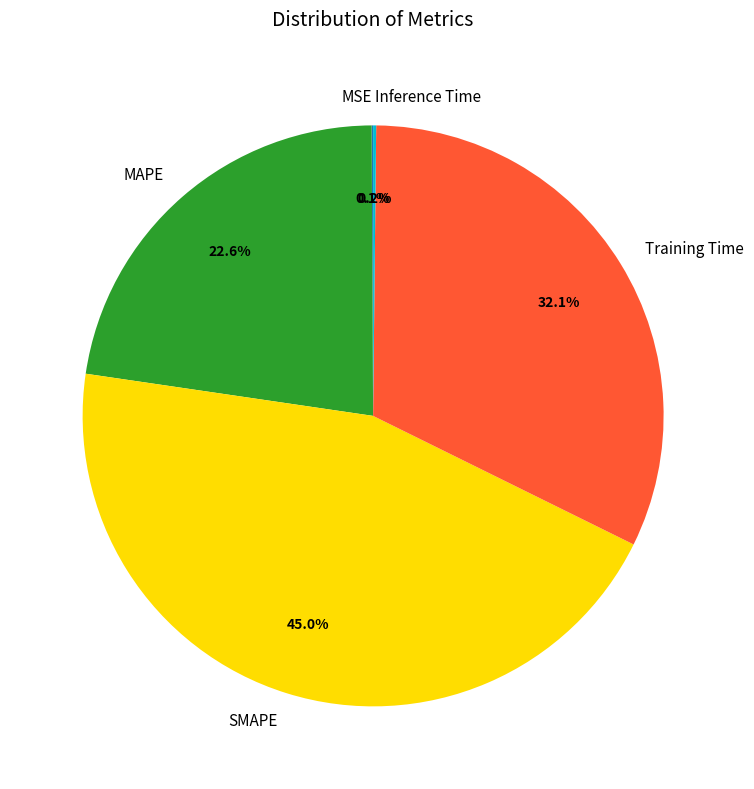

Is there any slice that represents more than half of the pie?

No